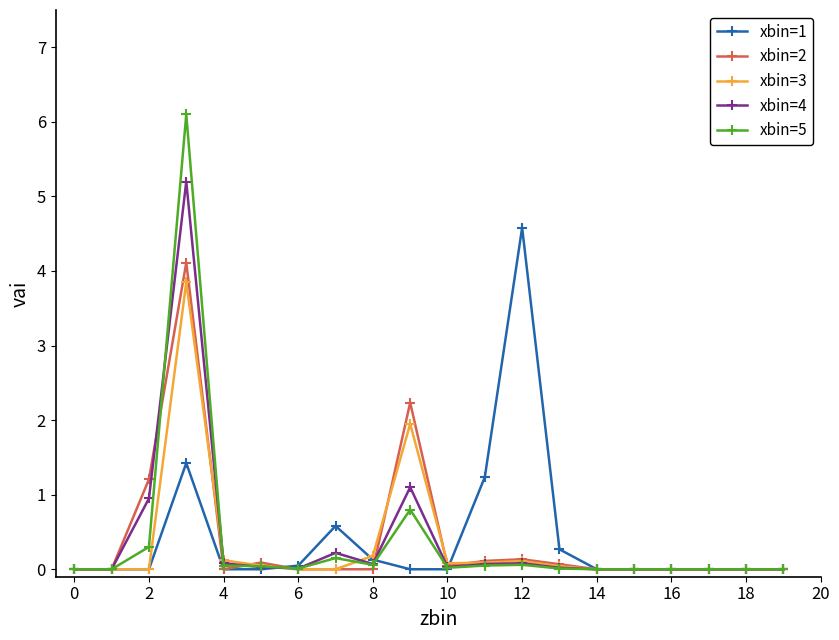

True or false: xbin=1 has more than 0 points higher than both neighbors.

True